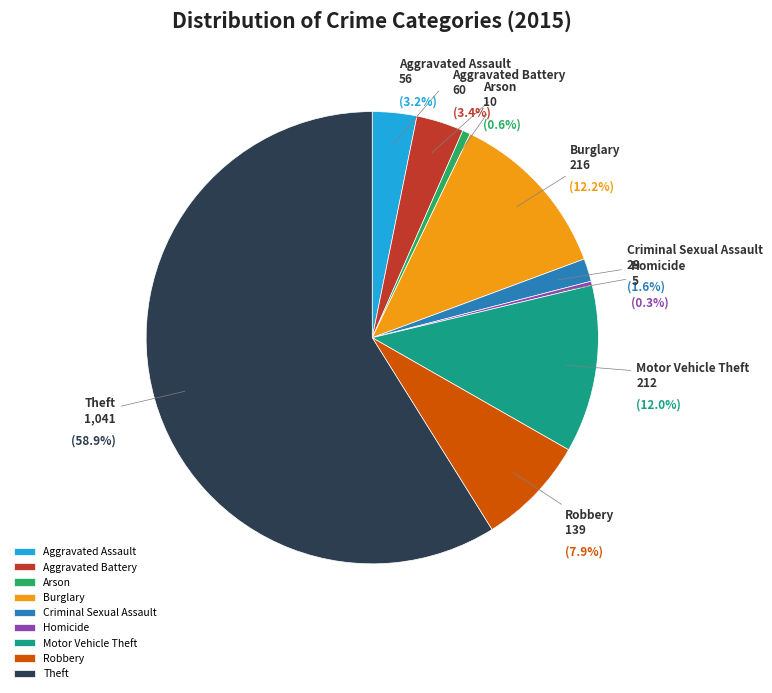

Which slice represents more than half of the pie?

Theft